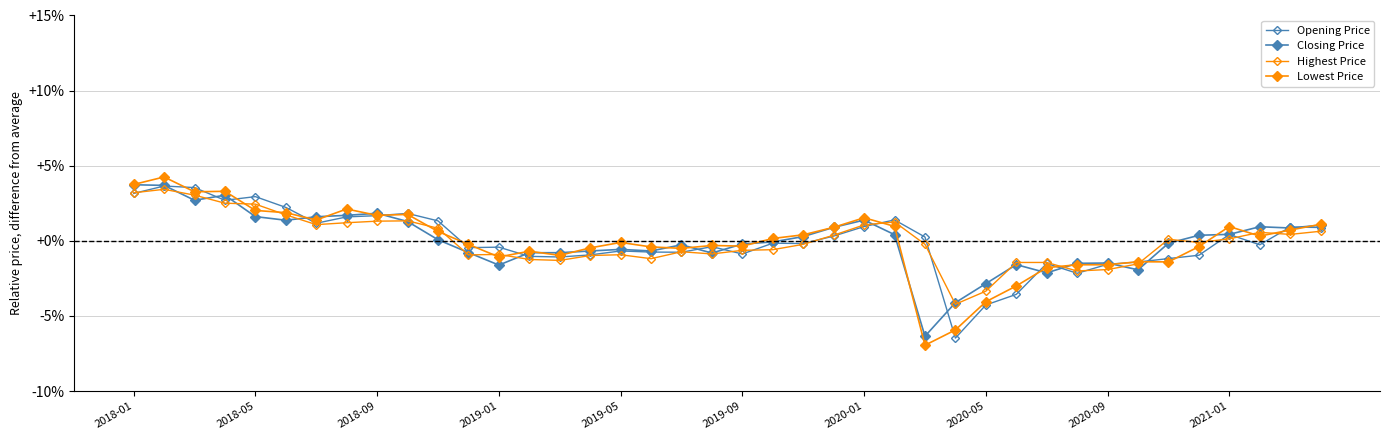

What is the maximum value for Closing Price?

3.7